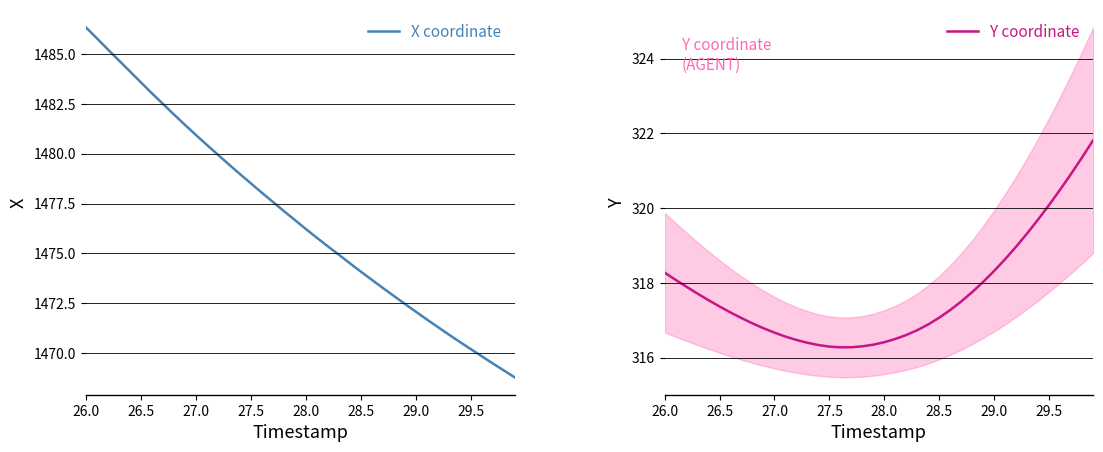

What is the lowest value of the X coordinate series?

1468.8